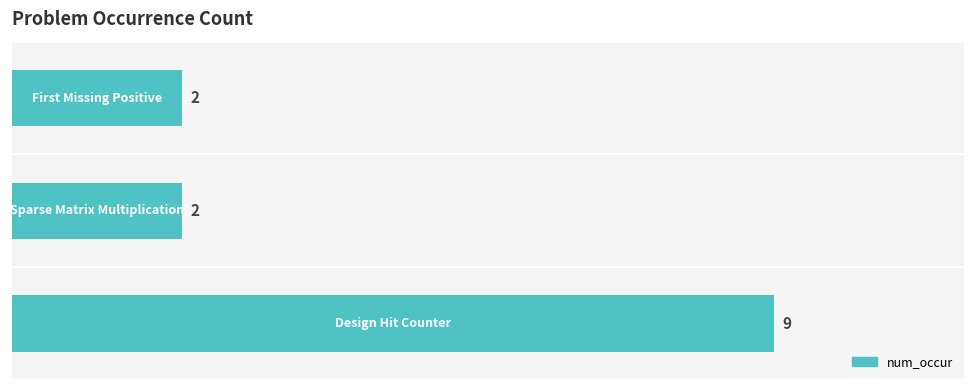

Are the bars horizontal?

Yes